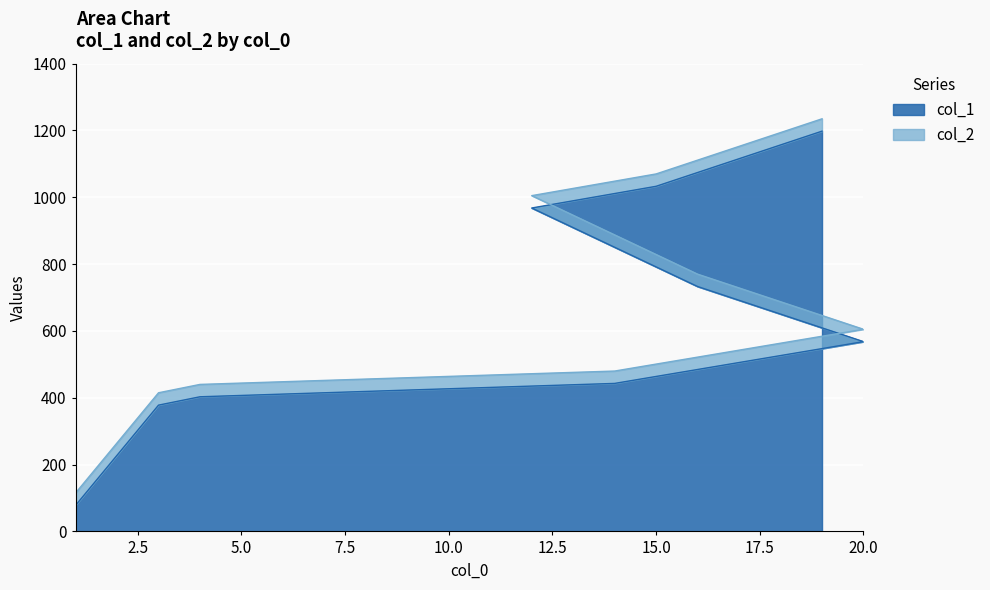

What is the spread (max minus min) of values at 20?

37